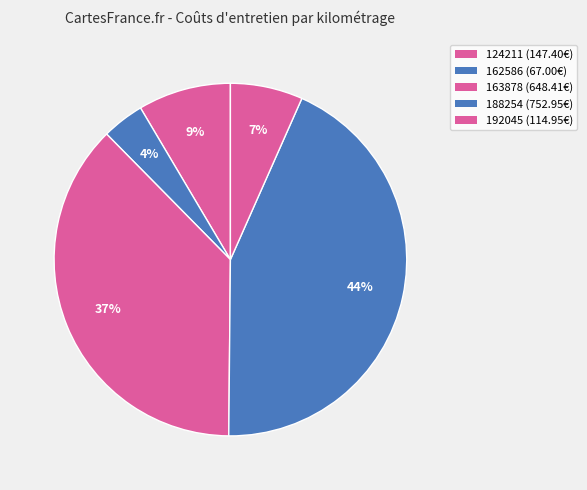

Is the sum of 163878 and 162586 greater than half?

No